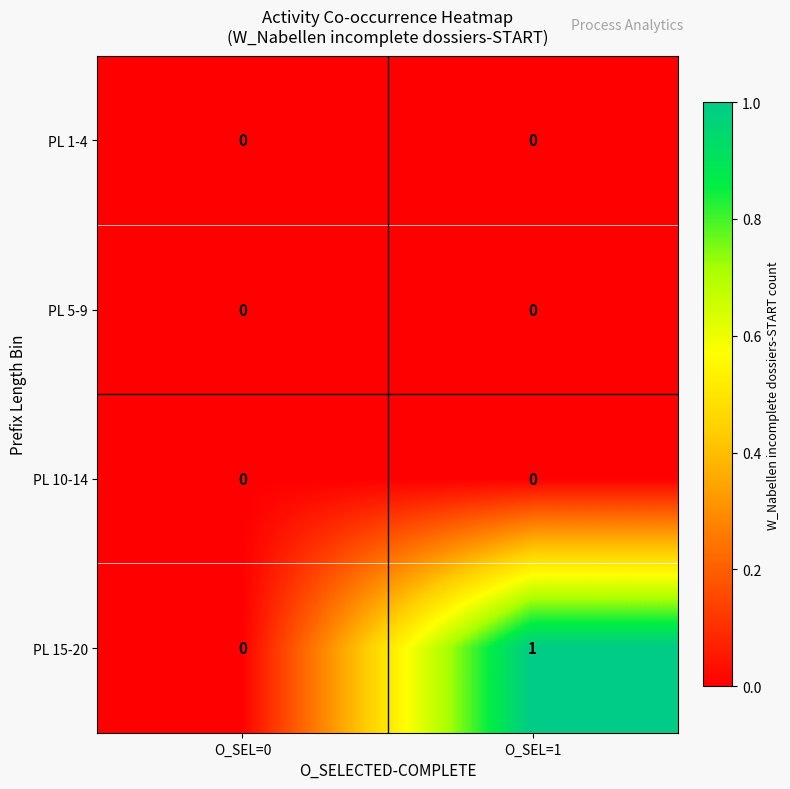

Which series has the largest range (max minus min)?

PL 15-20